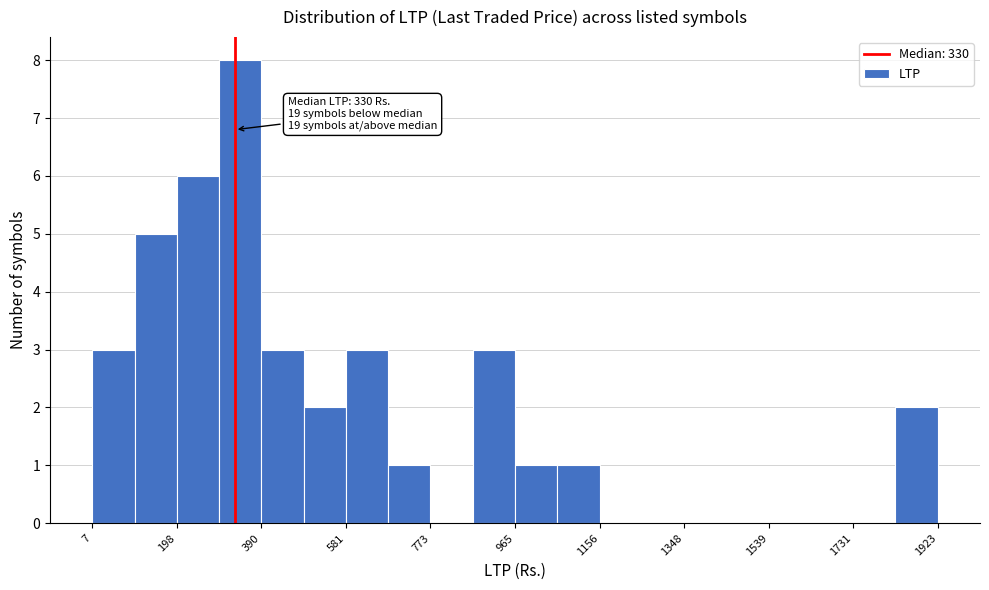

Which range on the x-axis has the tallest bar?

300 to 400